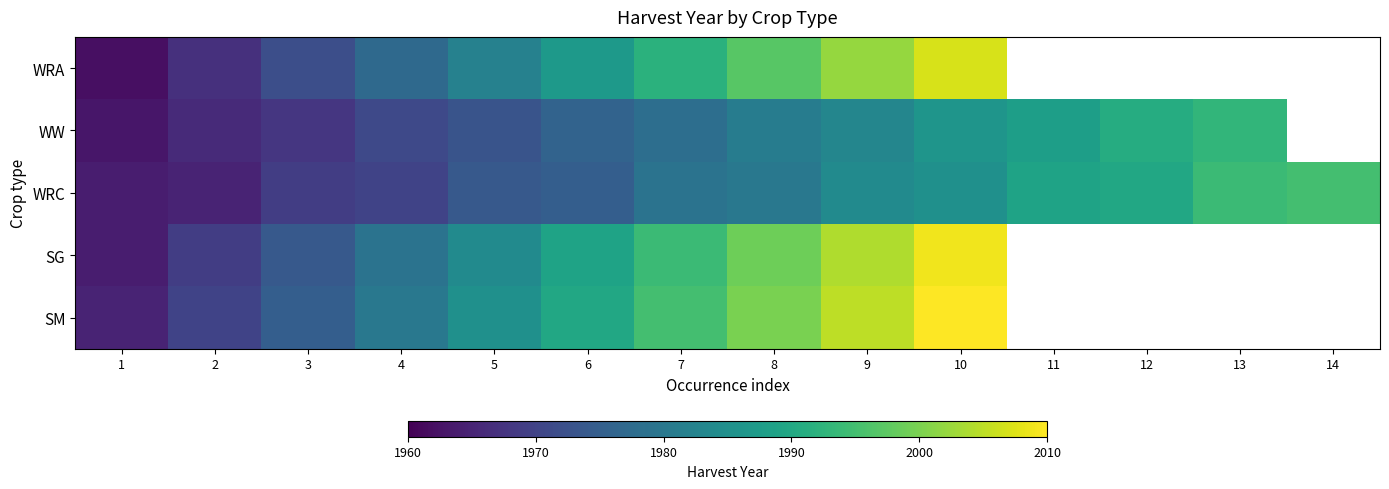

What is the spread (max minus min) of values at 2?

5.0